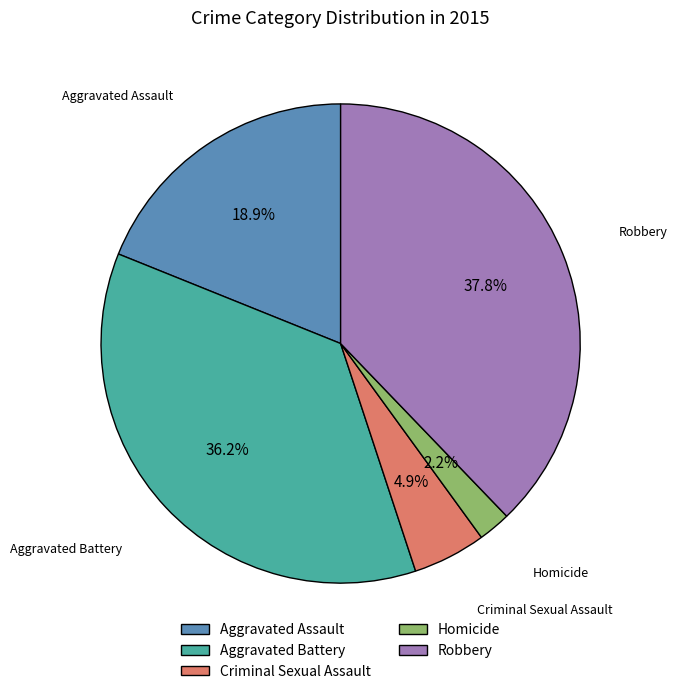

Count the number of slices in the pie.

5